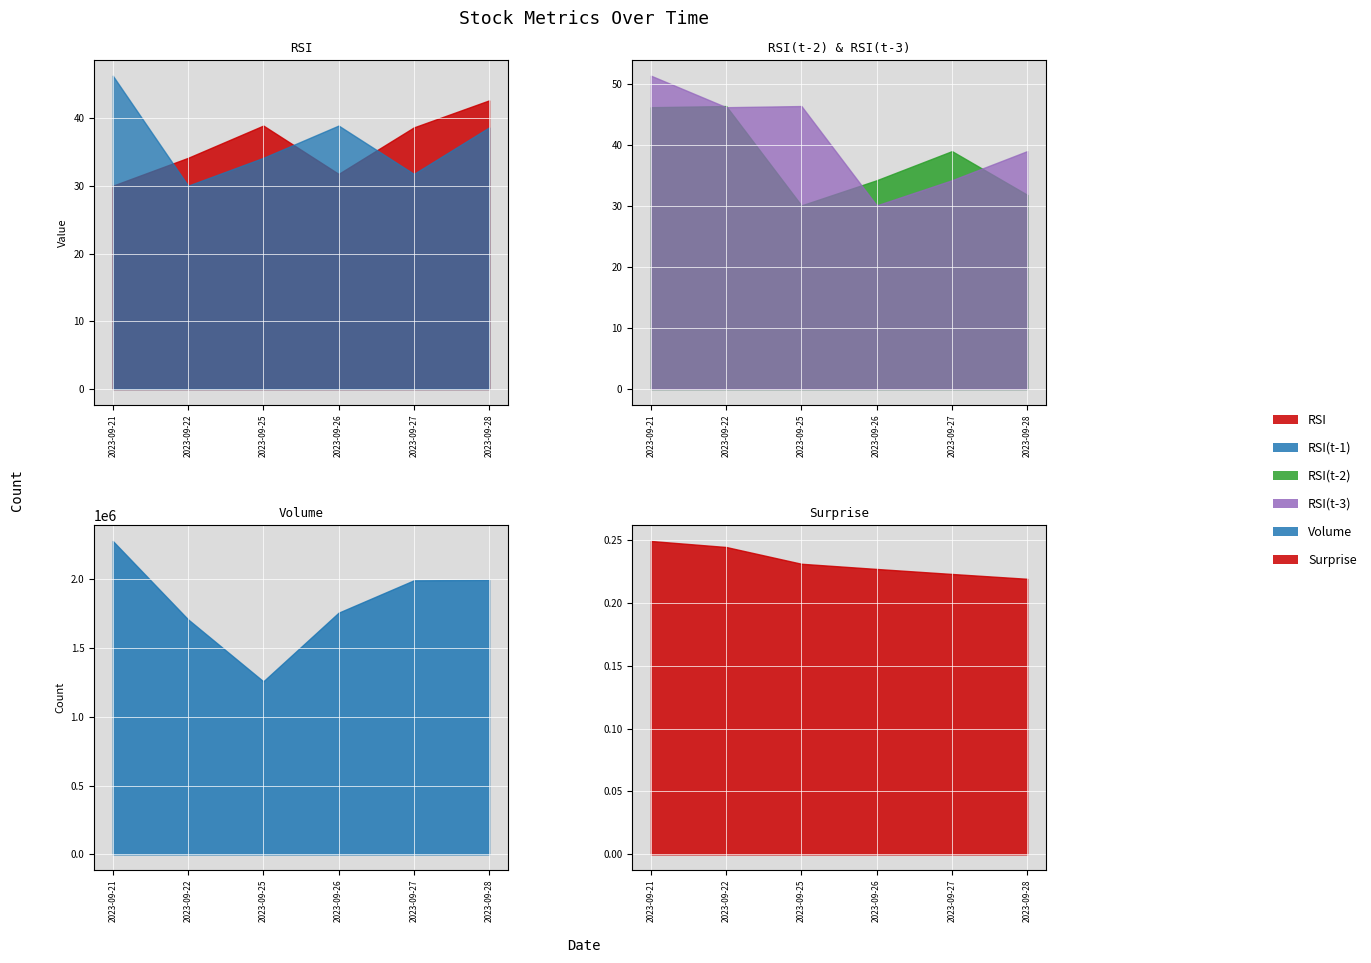

The RSI series shows 13.3 at 2023-09-27. True or false?

False